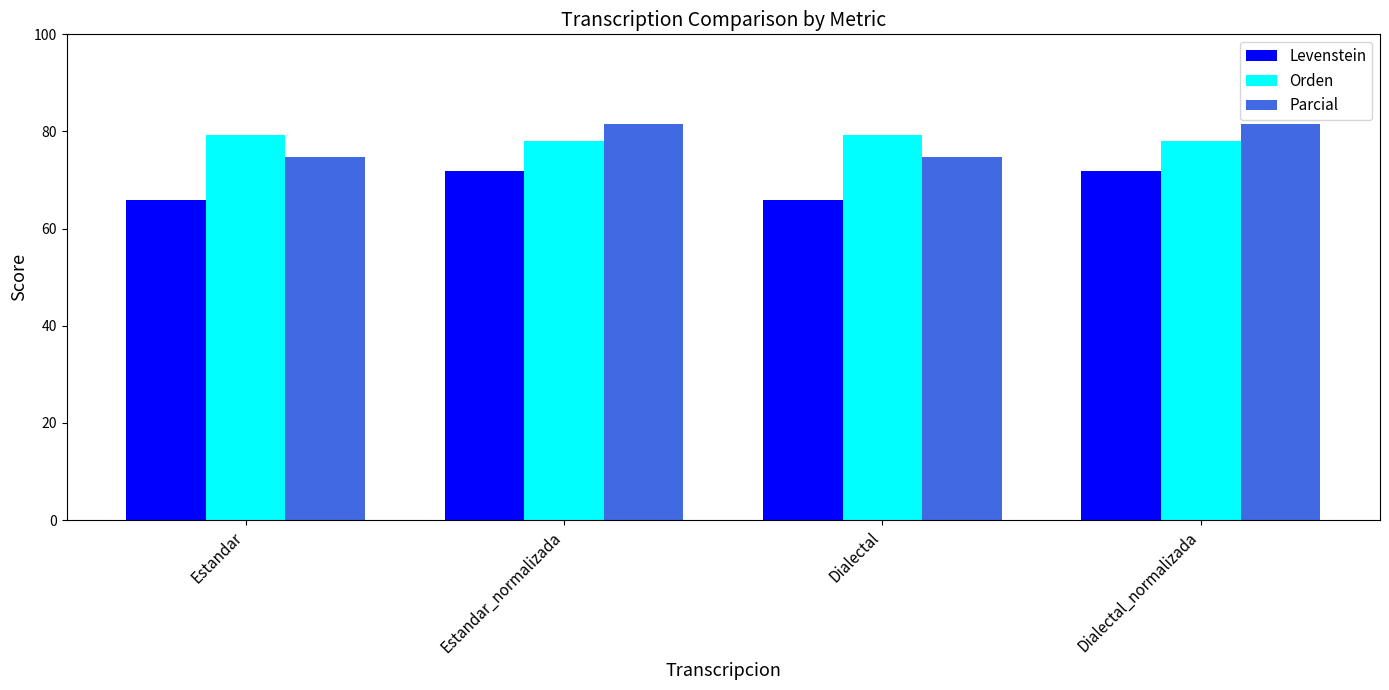

Which series has the largest range (max minus min)?

Parcial